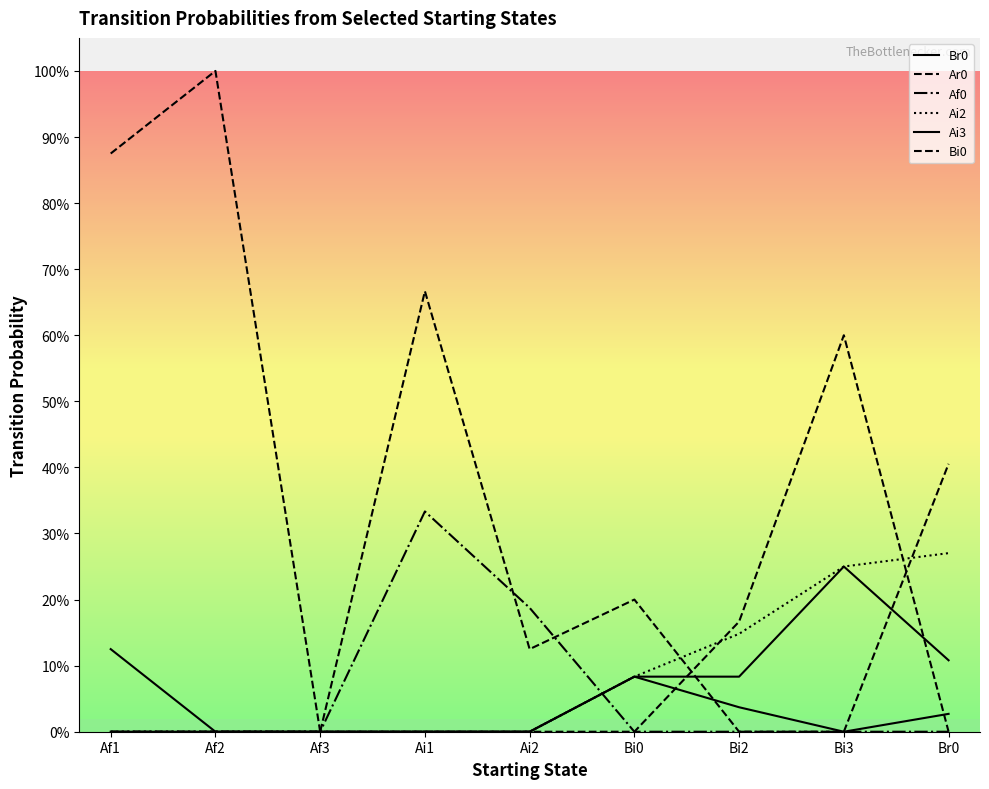

Is this an area chart (filled region under the line)?

No